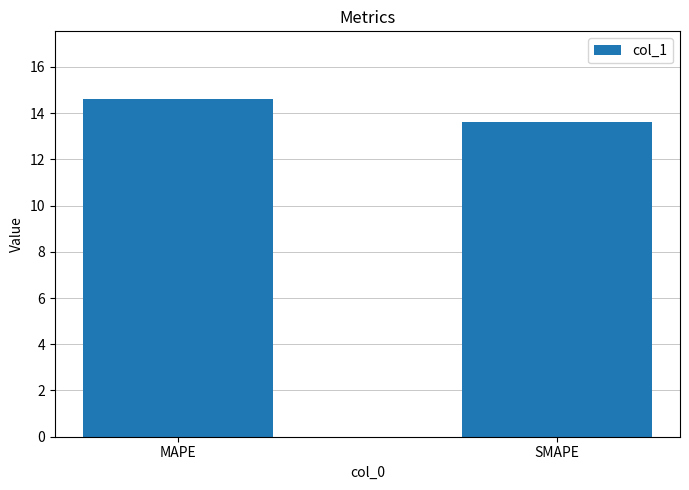

How many bars are there in total?

2